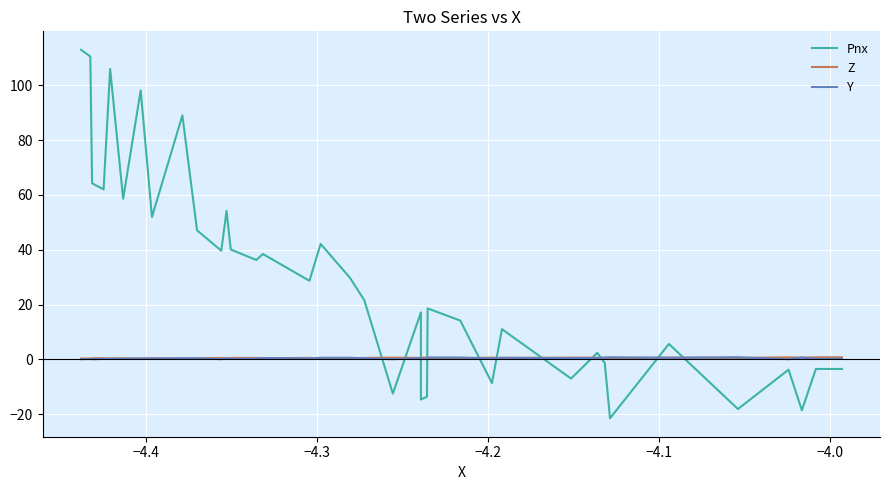

Which series has the largest total across all categories?

Pnx